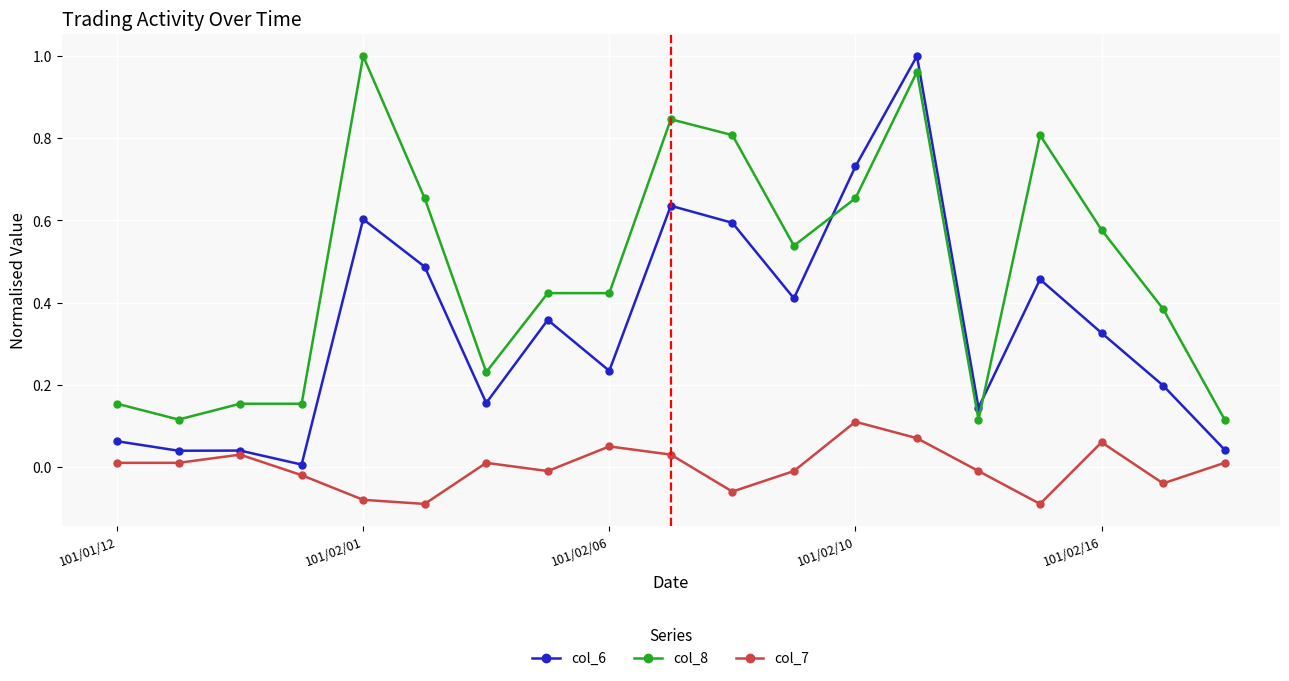

Rank the series by their average value, from lowest to highest.

col_7, col_6, col_8